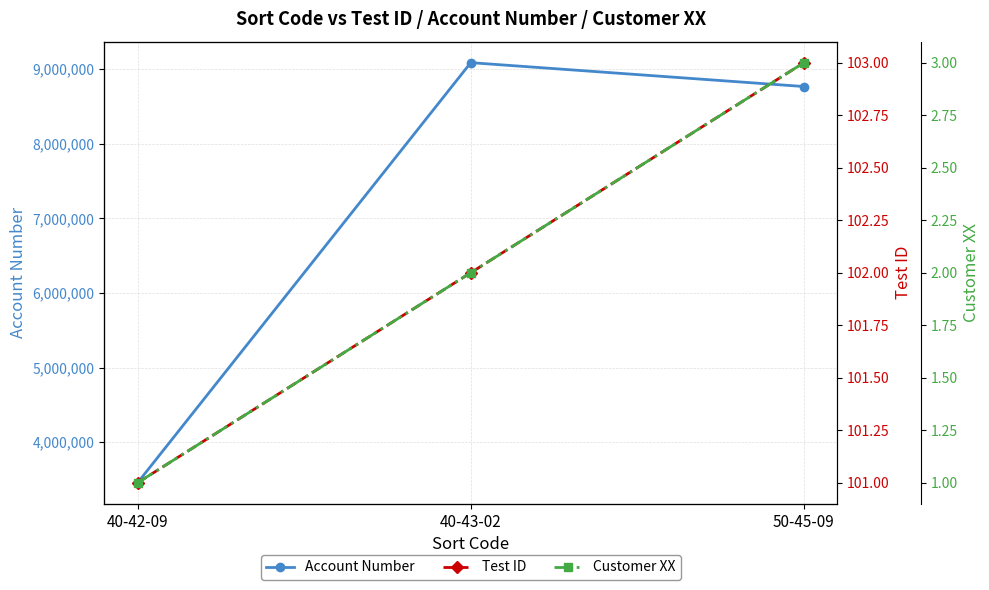

Where does the Account Number series first go above 8767564?

40-43-02